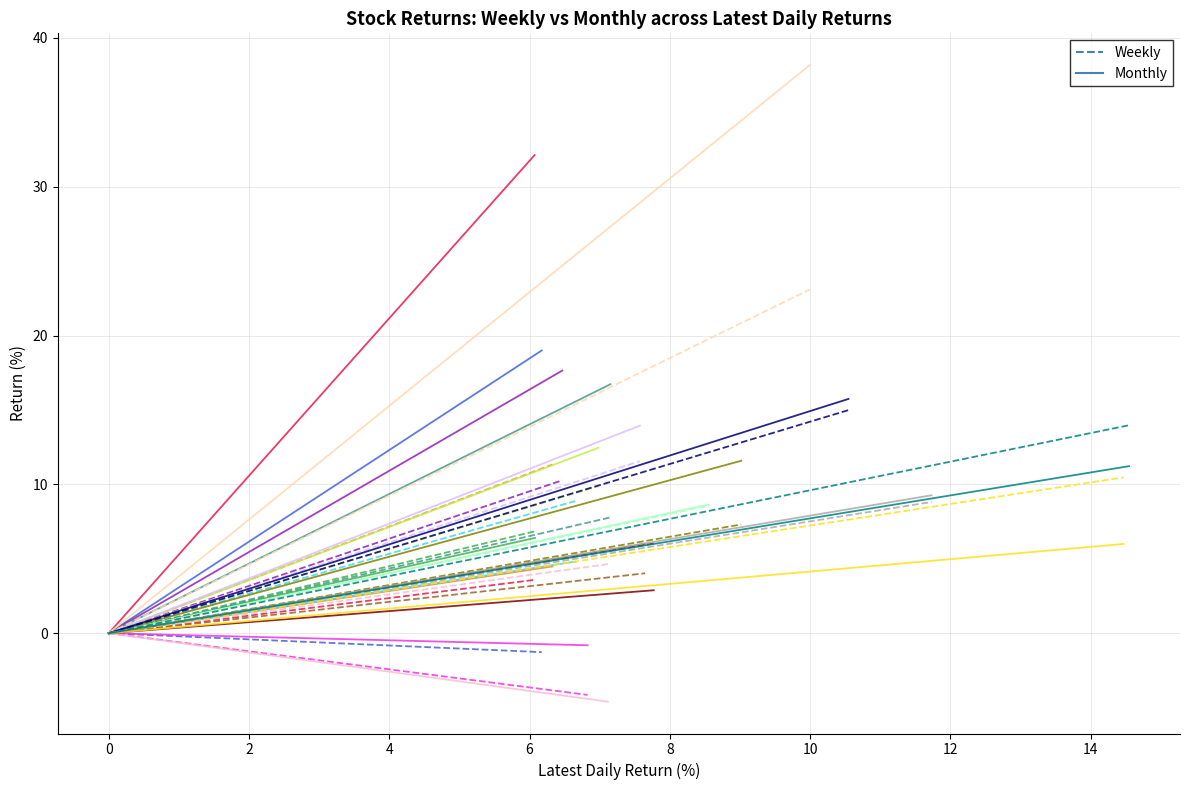

Which series has the widest spread of values?

Monthly